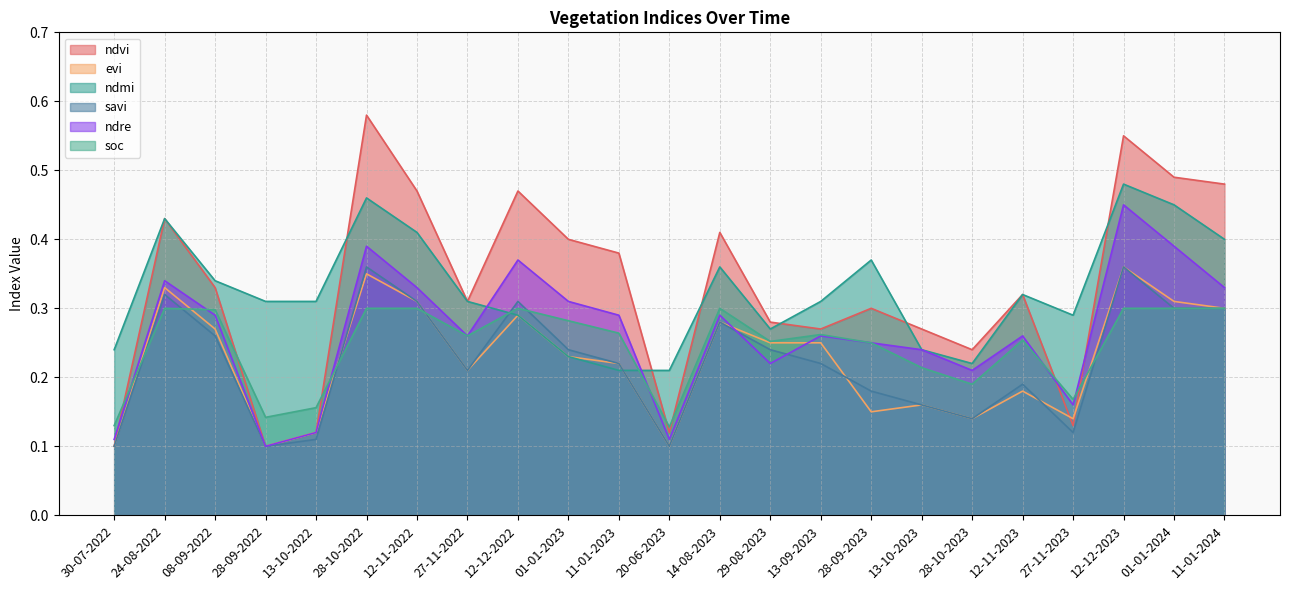

Reading left to right, transcribe all the data shown in this chart.

ndvi: 0.1	0.4	0.3	0.1	0.1	0.6	0.5	0.3	0.5	0.4	0.4	0.1	0.4	0.3	0.3	0.3	0.3	0.2	0.3	0.1	0.6	0.5	0.5
evi: 0.1	0.3	0.3	0.1	0.1	0.3	0.3	0.2	0.3	0.2	0.2	0.1	0.3	0.2	0.2	0.1	0.2	0.1	0.2	0.1	0.4	0.3	0.3
ndmi: 0.2	0.4	0.3	0.3	0.3	0.5	0.4	0.3	0.3	0.2	0.2	0.2	0.4	0.3	0.3	0.4	0.2	0.2	0.3	0.3	0.5	0.5	0.4
savi: 0.1	0.3	0.3	0.1	0.1	0.4	0.3	0.2	0.3	0.2	0.2	0.1	0.3	0.2	0.2	0.2	0.2	0.1	0.2	0.1	0.4	0.3	0.3
ndre: 0.1	0.3	0.3	0.1	0.1	0.4	0.3	0.3	0.4	0.3	0.3	0.1	0.3	0.2	0.3	0.2	0.2	0.2	0.3	0.2	0.5	0.4	0.3
soc: 0.1	0.3	0.3	0.1	0.2	0.3	0.3	0.3	0.3	0.3	0.3	0.1	0.3	0.3	0.3	0.2	0.2	0.2	0.3	0.2	0.3	0.3	0.3